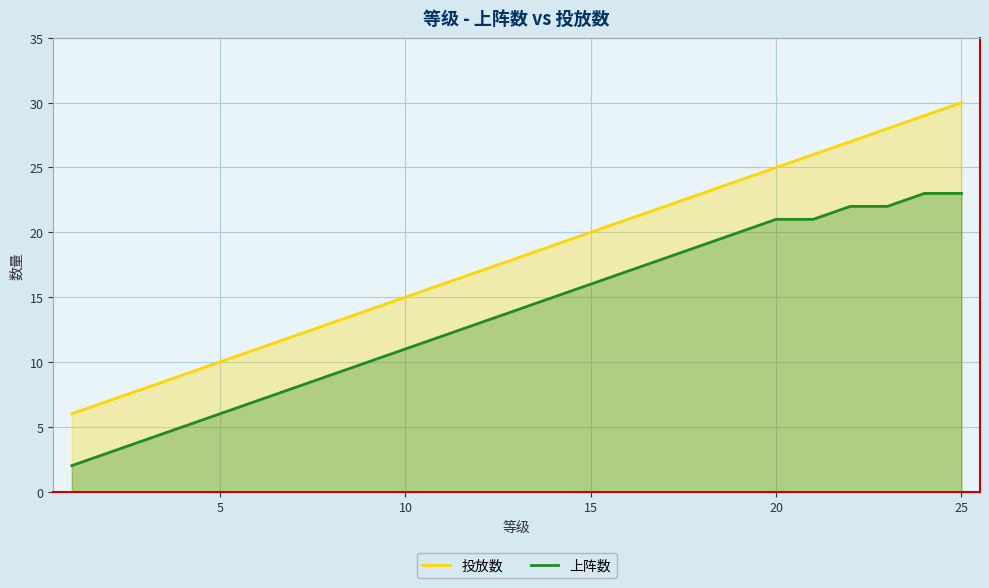

Rank the series by their average value, from lowest to highest.

上阵数, 投放数